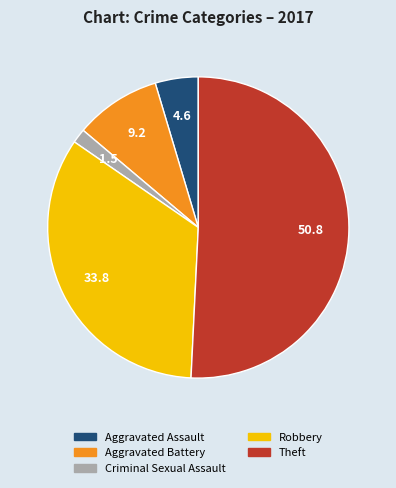

Is there any slice that represents more than half of the pie?

Yes